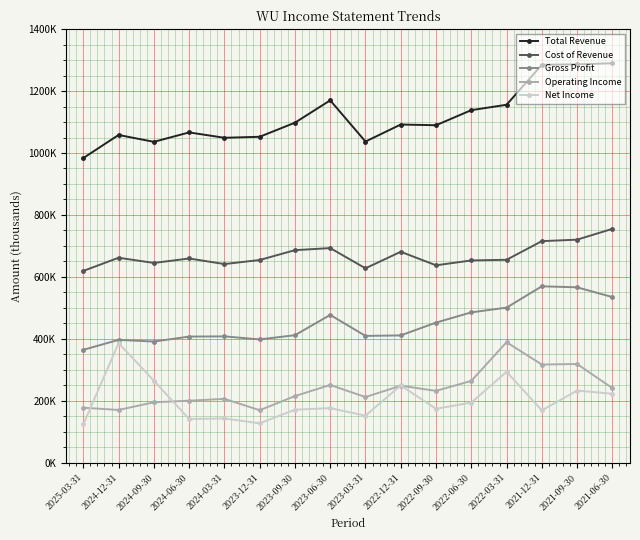

True or false: Operating Income and Total Revenue cross at least once.

False